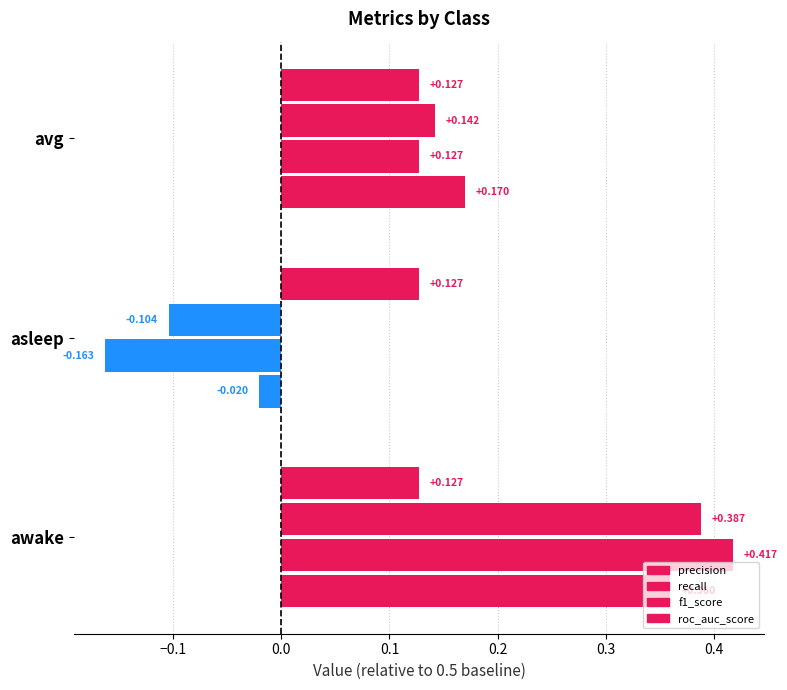

How many distinct data groups are displayed?

4